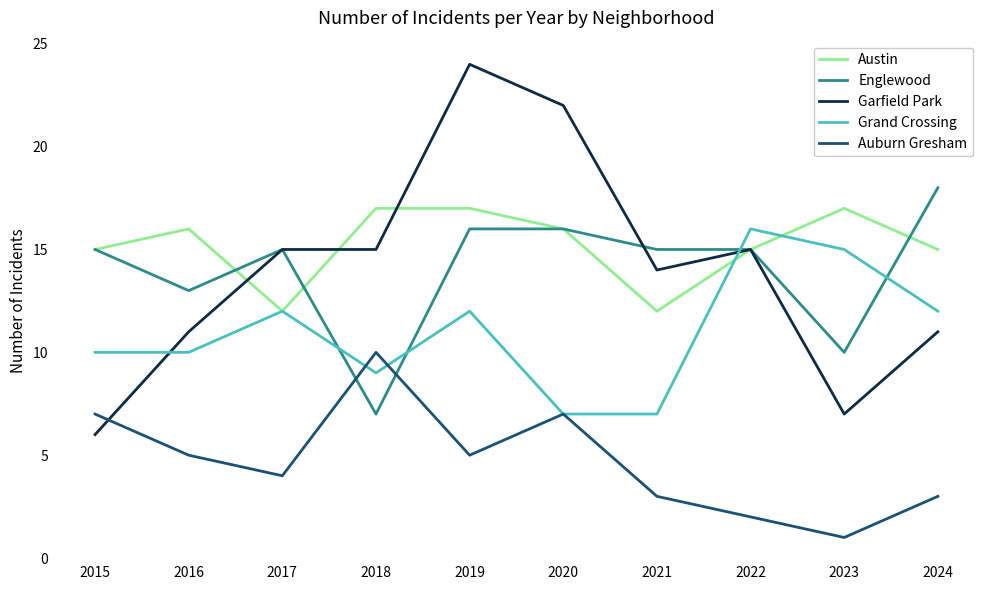

The value of Grand Crossing at 2018 is 4. True or false?

False